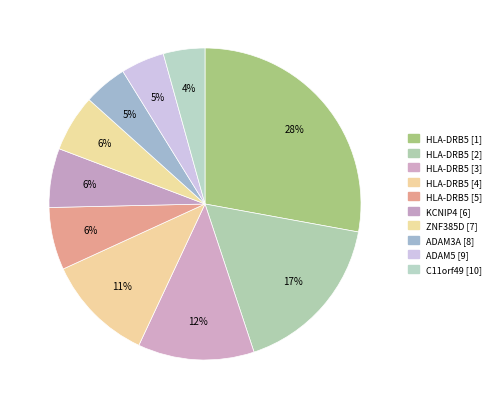

To the nearest percent, what is the average slice percentage?

10%